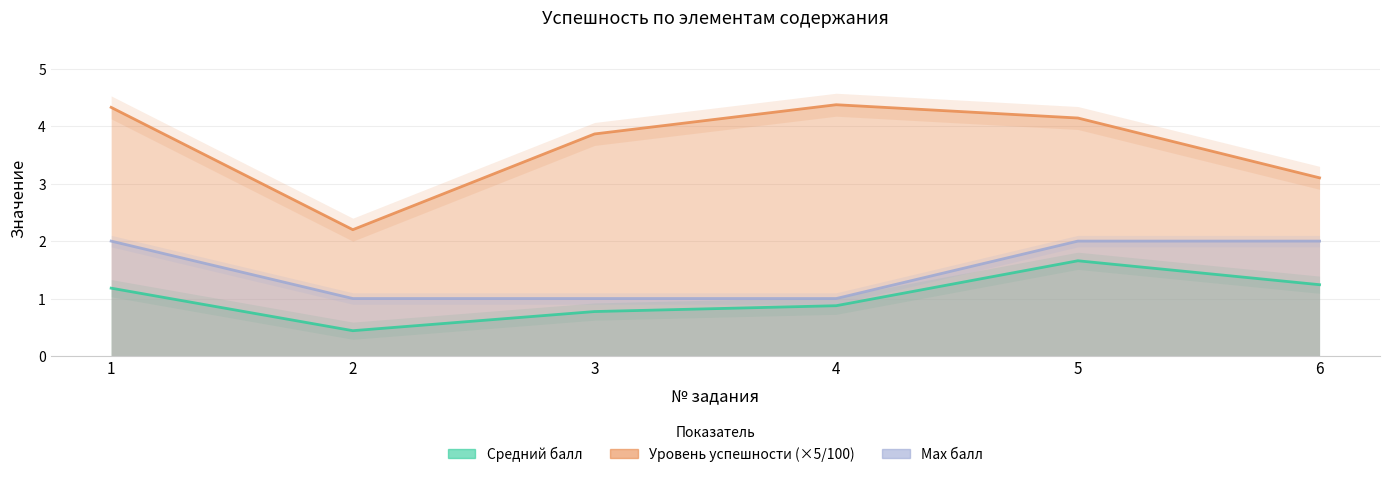

The Max балл series shows 2.8 at 6. True or false?

False